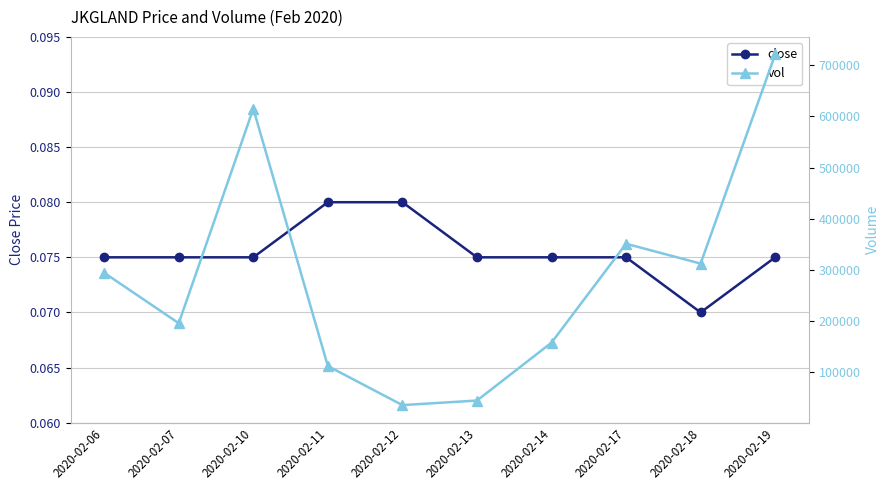

At which label does vol reach its peak?

2020-02-19